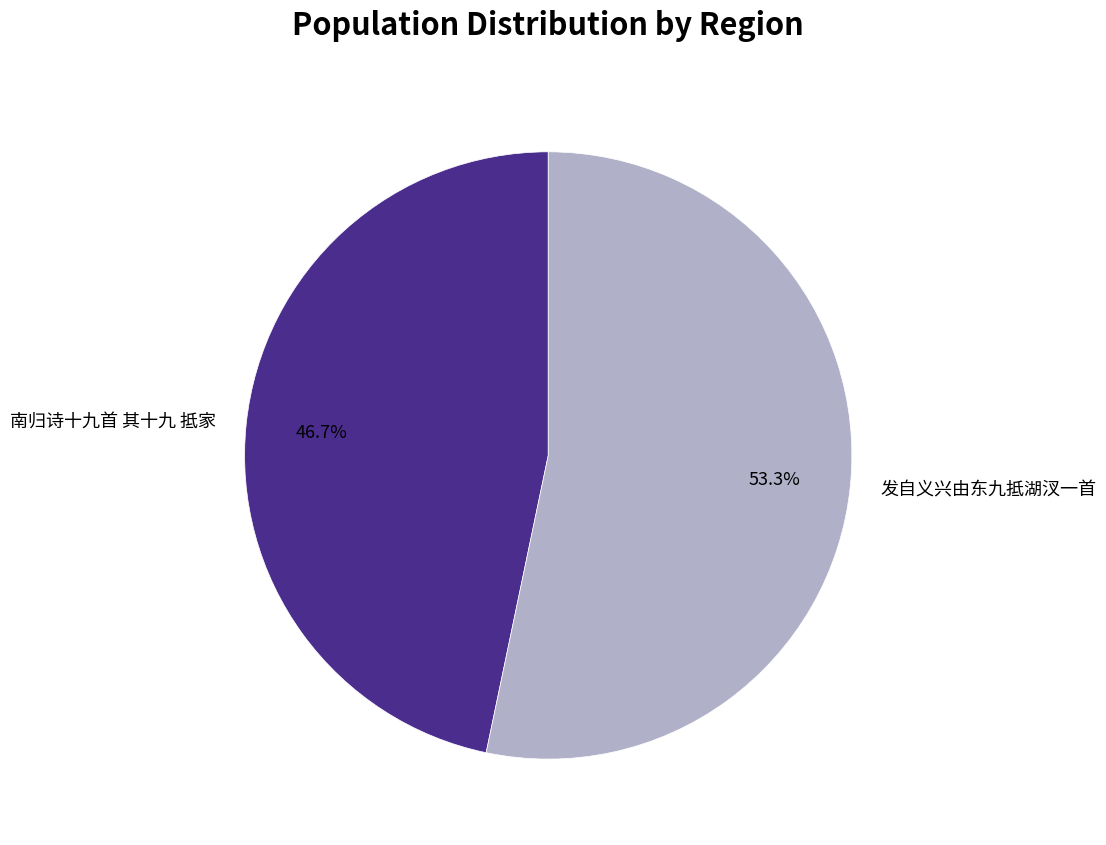

What is the largest slice in the pie chart?

发自义兴由东九抵湖汊一首